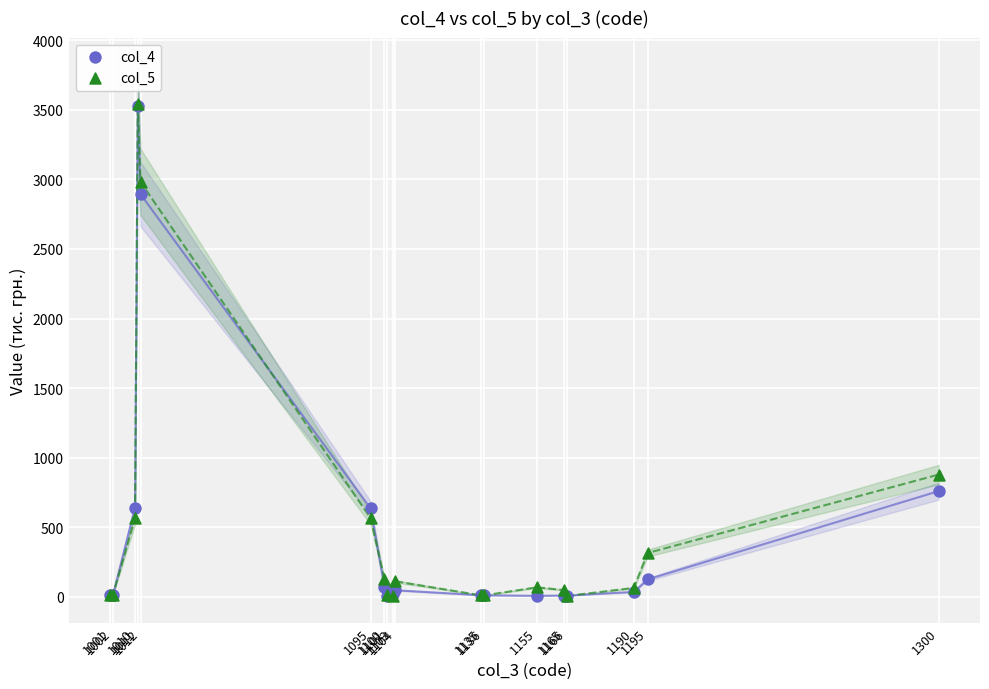

Across all series, what Y value is closest to 1775?

877